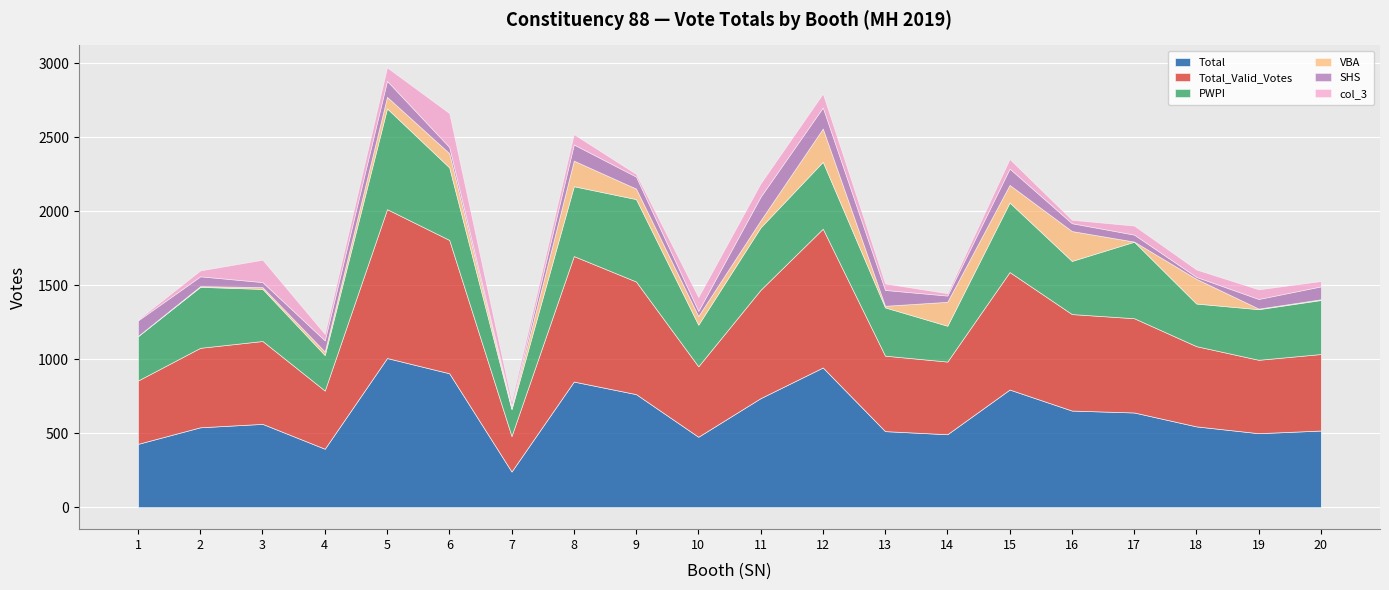

Which series changed the most between 3 and 5?

Total_Valid_Votes